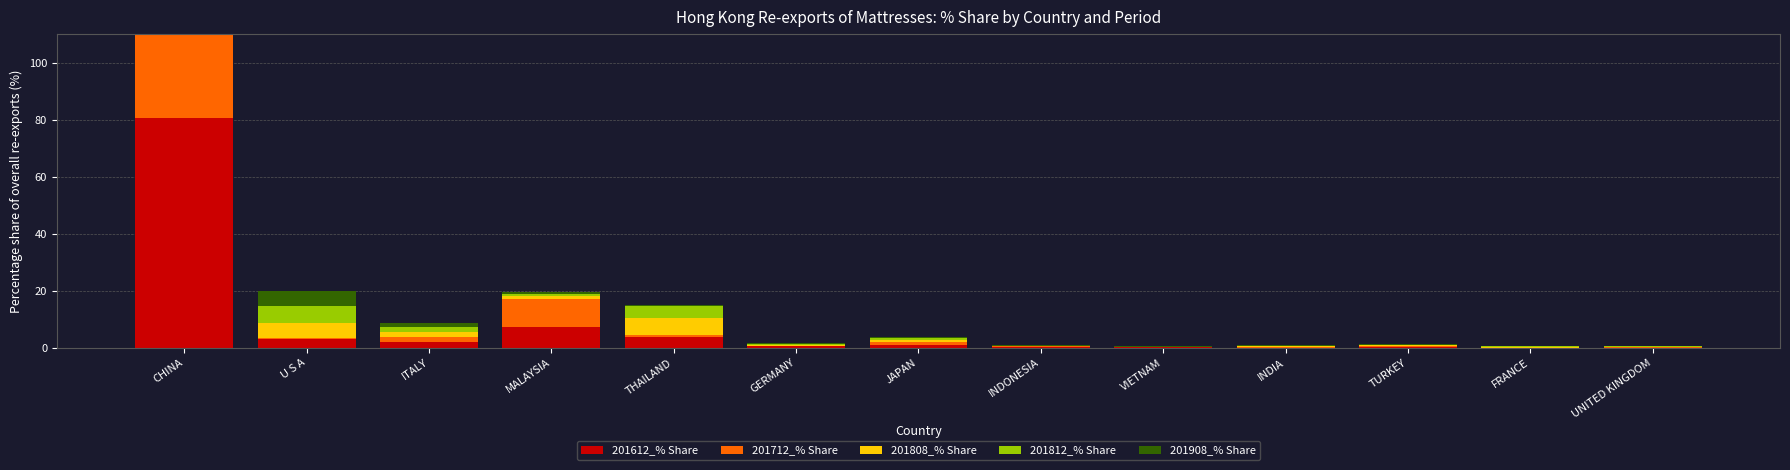

The 201812_% Share series shows 0.5 at UNITED KINGDOM. True or false?

True